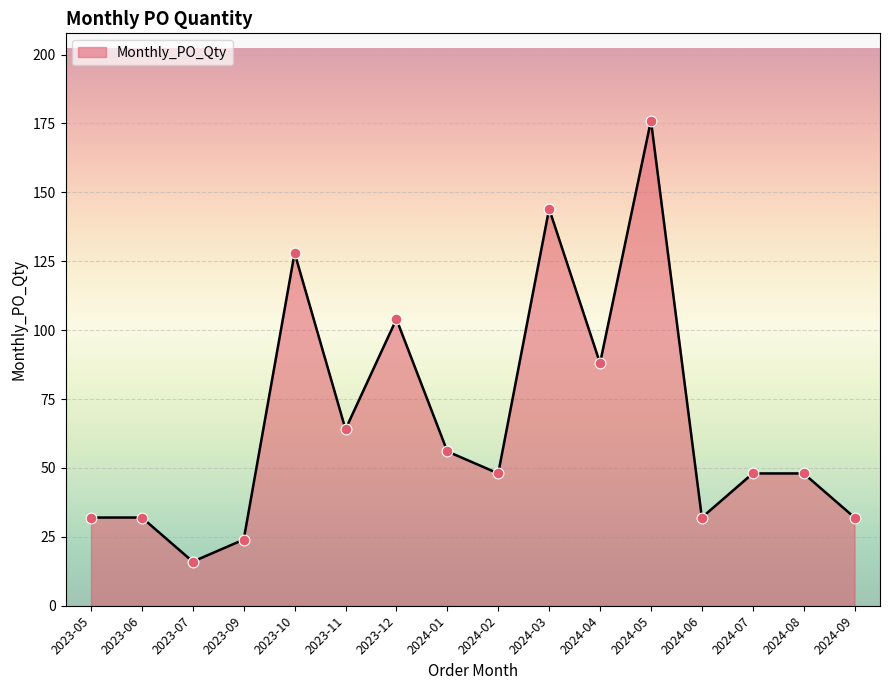

What is the change in value from 2024-01 to 2024-07?

-8